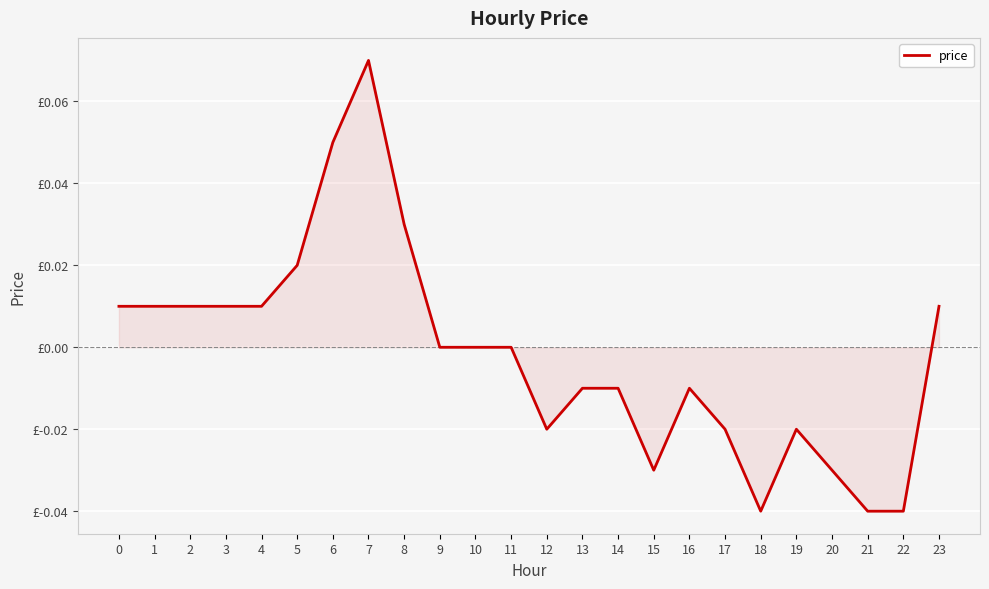

Reading right to left, what are all the values shown in this chart?

23=0.0	22=-0.0	21=-0.0	20=-0.0	19=-0.0	18=-0.0	17=-0.0	16=-0.0	15=-0.0	14=-0.0	13=-0.0	12=-0.0	11=0.0	10=0.0	9=0.0	8=0.0	7=0.1	6=0.1	5=0.0	4=0.0	3=0.0	2=0.0	1=0.0	0=0.0